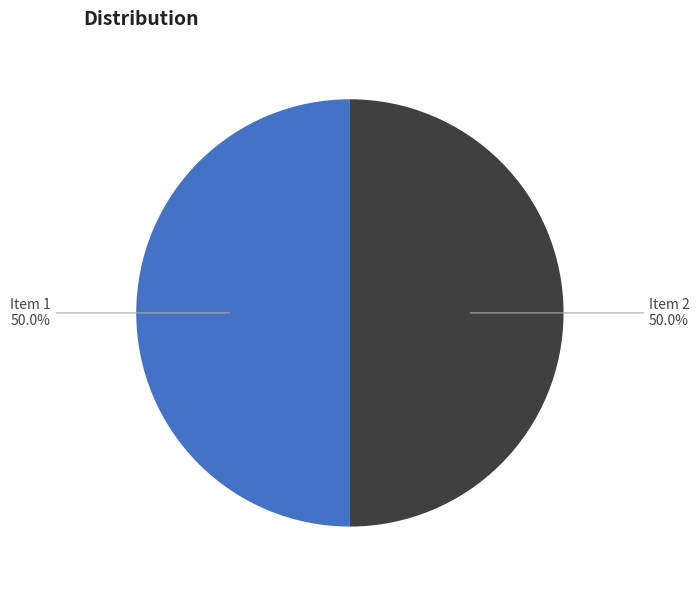

Do Item 1 and Item 2 together represent more than half of the pie?

Yes